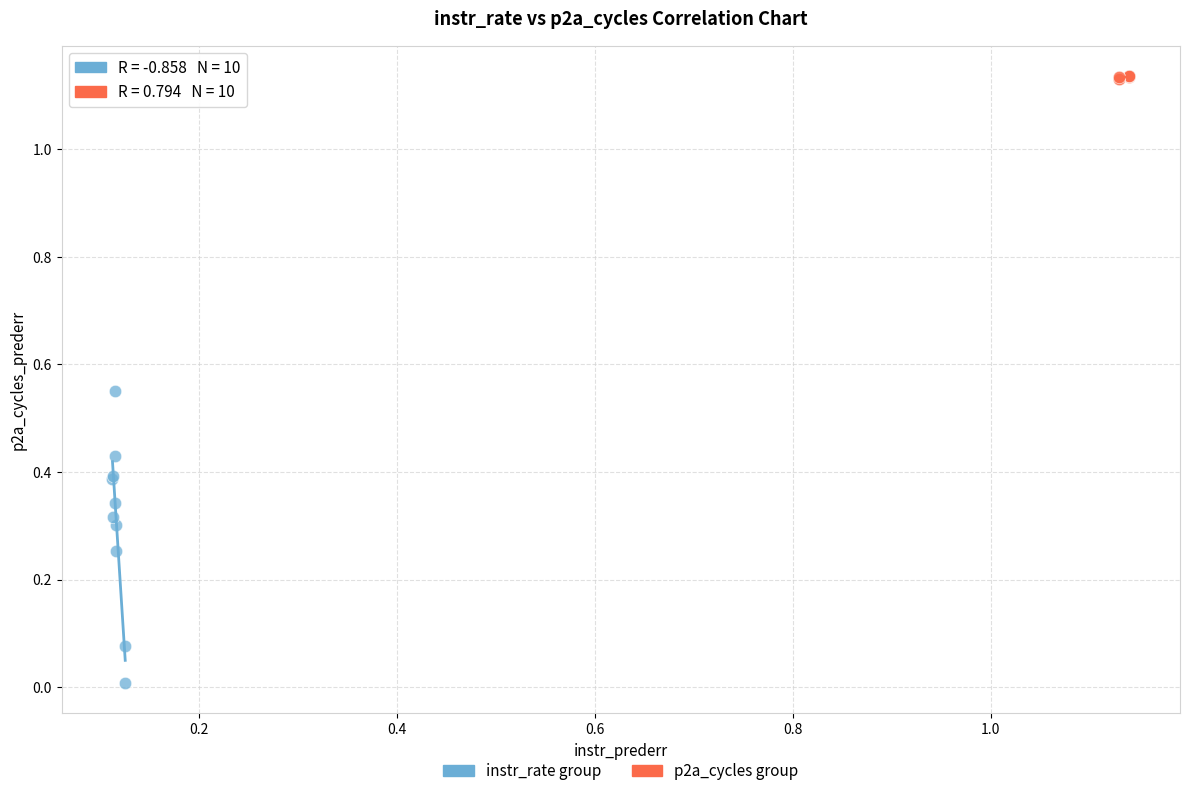

Which series has the largest Y range (max minus min)?

instr_rate group